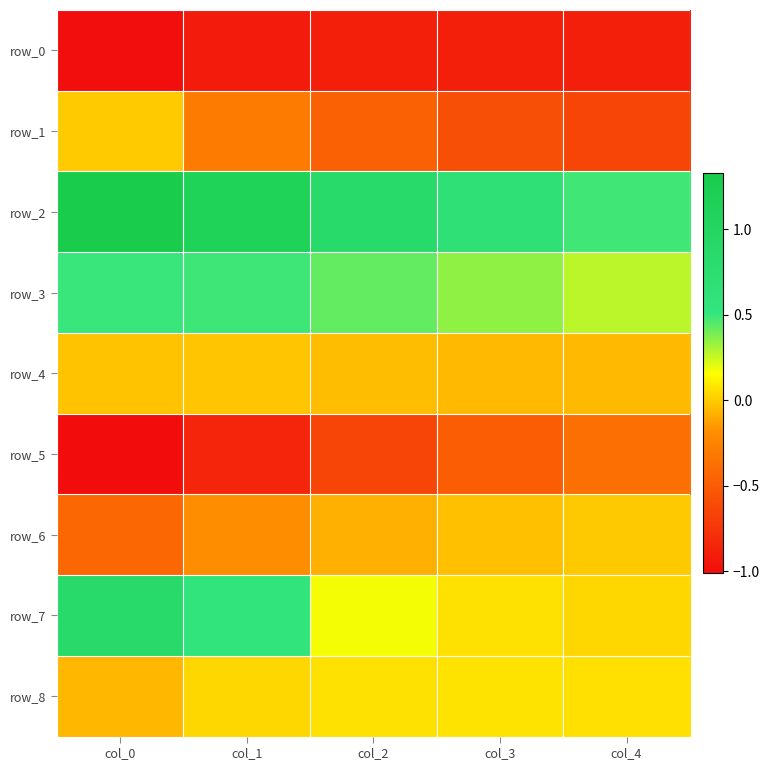

Which category has the lowest value across all series?

col_0